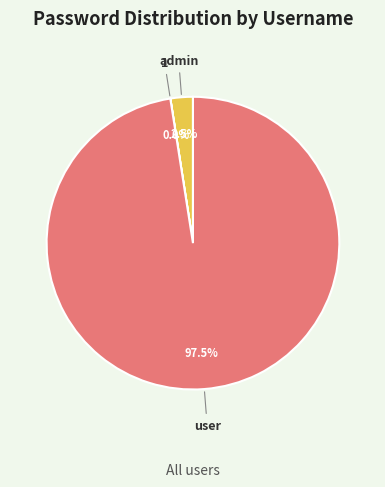

Is user the majority of the pie?

Yes